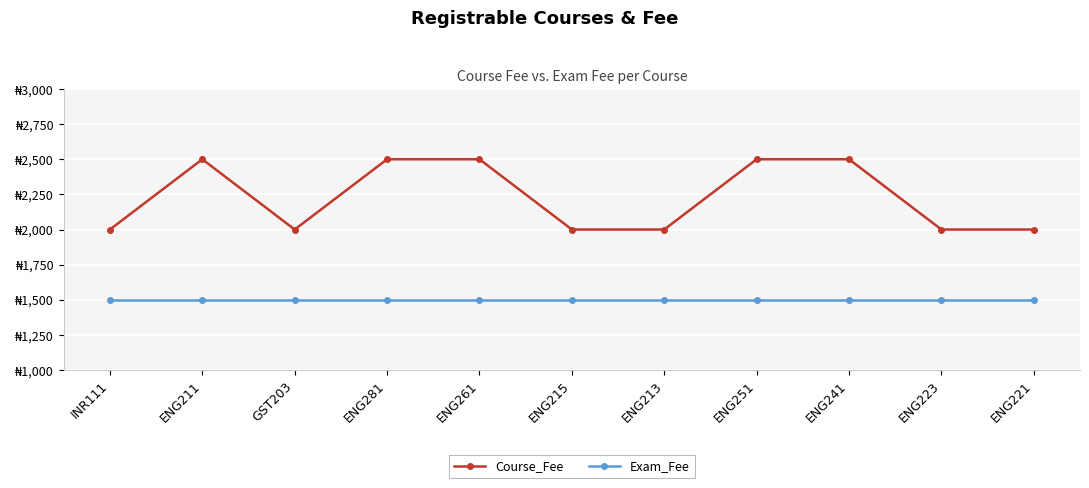

What is the label of the 10th point from the right?

ENG211